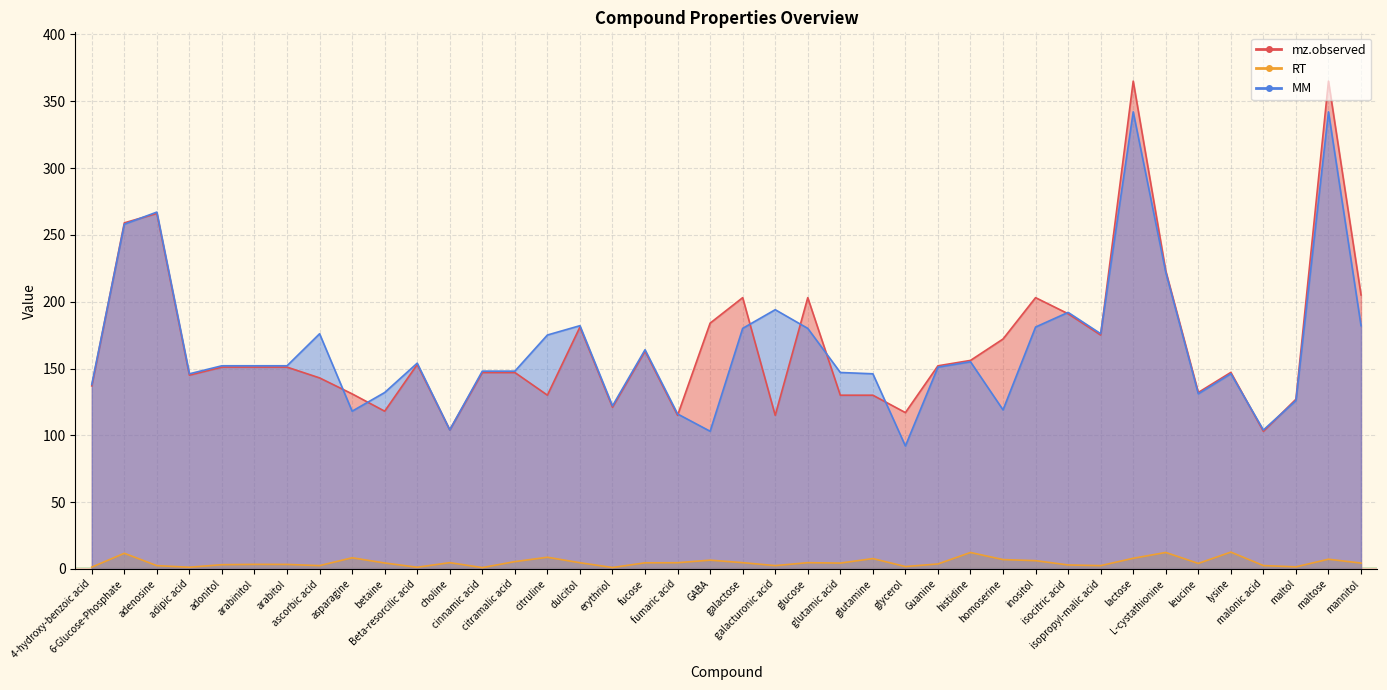

Reading left to right, transcribe all the data shown in this chart.

mz.observed: 4-hydroxy-benzoic acid=137.0	6-Glucose-Phosphate=259.0	adenosine=266.1	adipic acid=145.1	adonitol=151.1	arabinitol=151.1	arabitol=151.1	ascorbic acid=143.0	asparagine=131.0	betaine=118.1	Beta-resorcilic acid=153.0	choline=104.1	cinnamic acid=147.0	citramalic acid=147.0	citruline=130.1	dulcitol=181.1	erythriol=121.1	fucose=163.1	fumaric acid=115.0	GABA=184.0	galactose=203.1	galacturonic acid=115.0	glucose=203.1	glutamic acid=130.1	glutamine=130.1	glycerol=117.0	Guanine=152.1	histidine=156.1	homoserine=172.1	inositol=203.1	isocitric acid=191.0	isopropyl-malic acid=175.1	lactose=365.1	L-cystathionine=223.1	leucine=132.1	lysine=147.1	malonic acid=103.0	maltol=127.0	maltose=365.1	mannitol=205.1
RT: 4-hydroxy-benzoic acid=1.4	6-Glucose-Phosphate=11.7	adenosine=2.5	adipic acid=1.3	adonitol=3.2	arabinitol=3.5	arabitol=3.4	ascorbic acid=2.5	asparagine=8.4	betaine=4.5	Beta-resorcilic acid=1.3	choline=4.7	cinnamic acid=1.0	citramalic acid=5.5	citruline=8.8	dulcitol=4.7	erythriol=1.1	fucose=4.6	fumaric acid=4.7	GABA=6.6	galactose=4.7	galacturonic acid=2.5	glucose=4.7	glutamic acid=4.4	glutamine=7.8	glycerol=1.8	Guanine=3.8	histidine=12.3	homoserine=7.0	inositol=6.2	isocitric acid=3.0	isopropyl-malic acid=2.5	lactose=8.0	L-cystathionine=12.3	leucine=4.2	lysine=12.6	malonic acid=2.5	maltol=1.6	maltose=7.3	mannitol=4.4
MM: 4-hydroxy-benzoic acid=138.0	6-Glucose-Phosphate=258.0	adenosine=267.1	adipic acid=146.1	adonitol=152.1	arabinitol=152.1	arabitol=152.1	ascorbic acid=176.0	asparagine=118.1	betaine=132.1	Beta-resorcilic acid=154.0	choline=104.1	cinnamic acid=148.1	citramalic acid=148.0	citruline=175.1	dulcitol=182.1	erythriol=122.1	fucose=164.1	fumaric acid=116.0	GABA=103.1	galactose=180.1	galacturonic acid=194.0	glucose=180.1	glutamic acid=147.1	glutamine=146.1	glycerol=92.0	Guanine=151.0	histidine=155.1	homoserine=119.1	inositol=181.1	isocitric acid=192.0	isopropyl-malic acid=176.1	lactose=342.1	L-cystathionine=222.1	leucine=131.1	lysine=146.1	malonic acid=104.0	maltol=126.0	maltose=342.1	mannitol=182.1